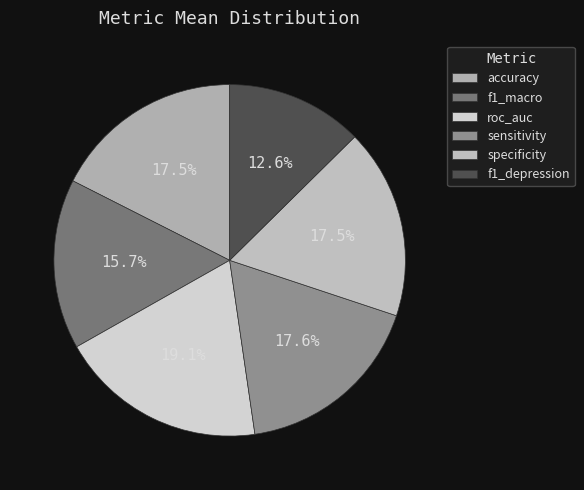

Count the number of slices in the pie.

6